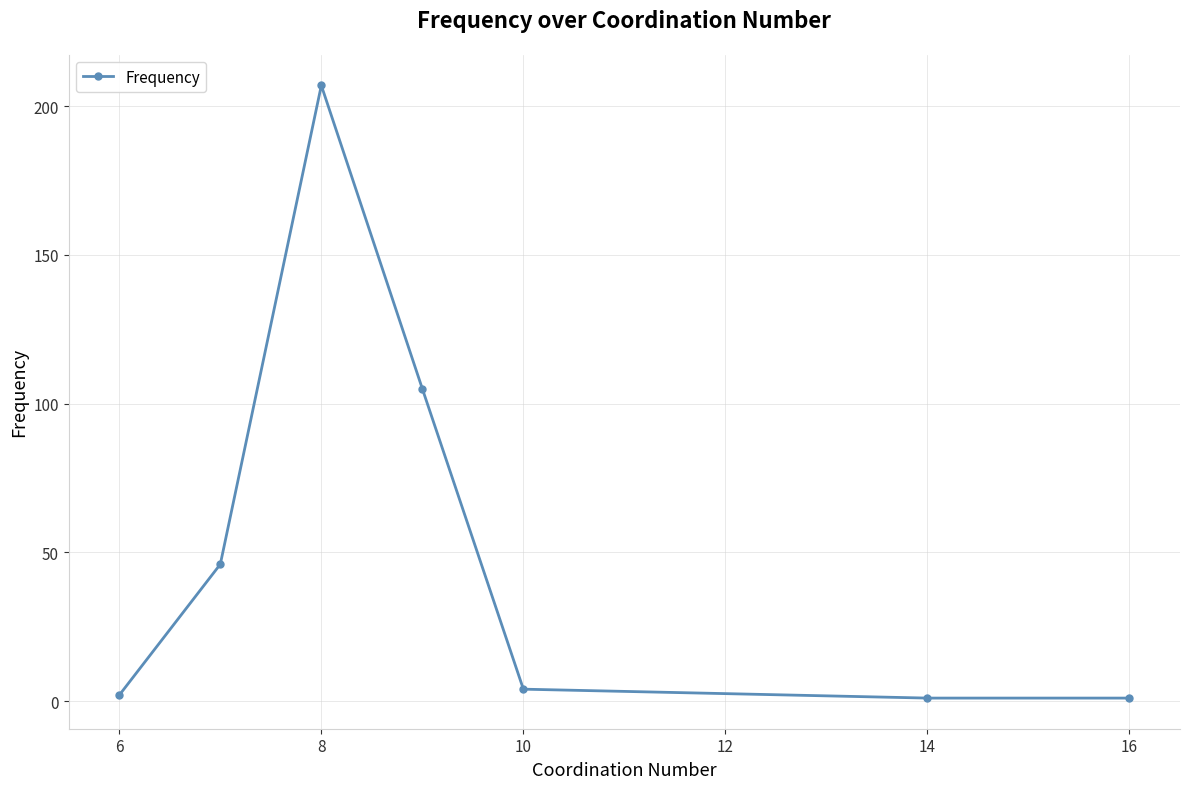

What is the greatest value displayed?

207